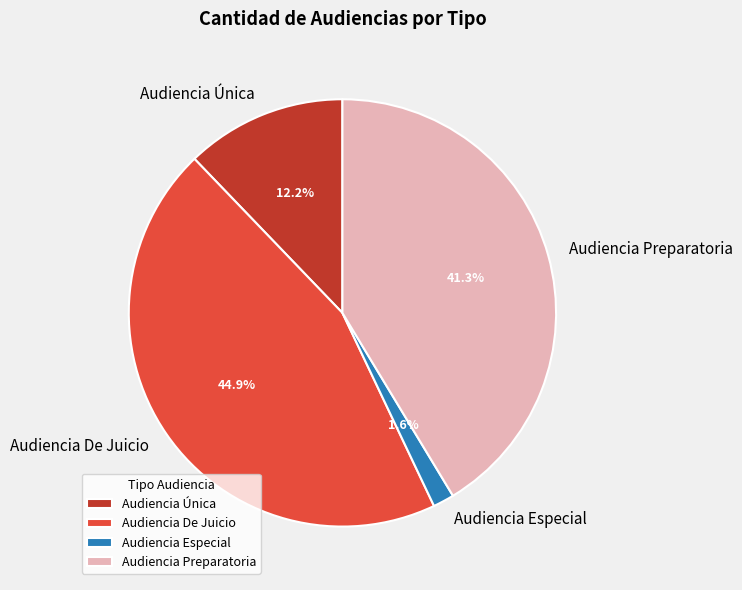

Which category has the biggest portion of the pie?

Audiencia De Juicio